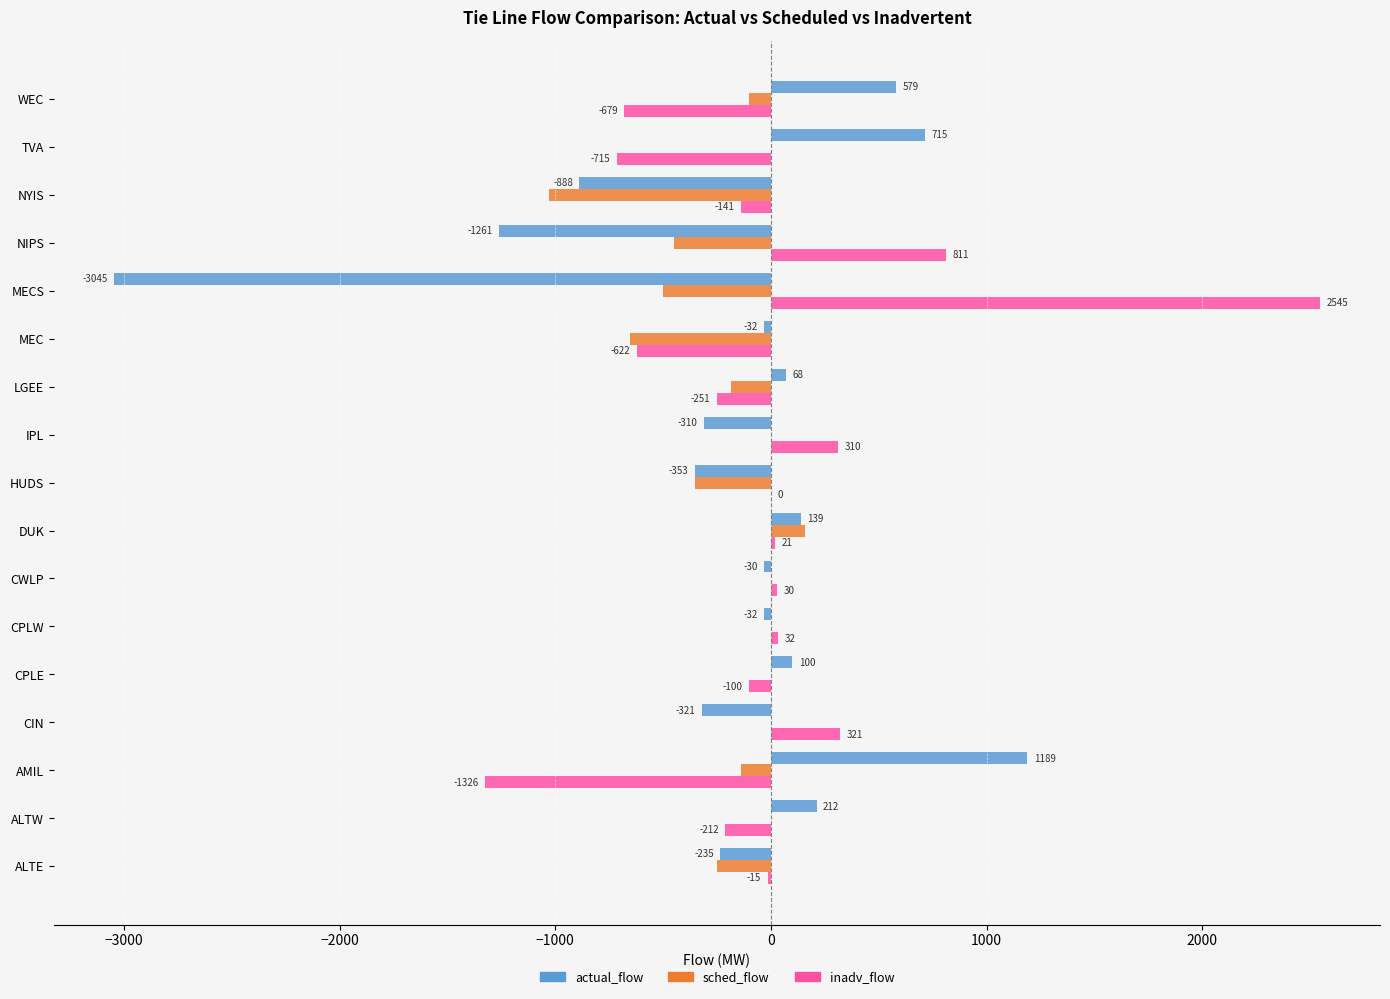

How many data points in inadv_flow are above -15?

8